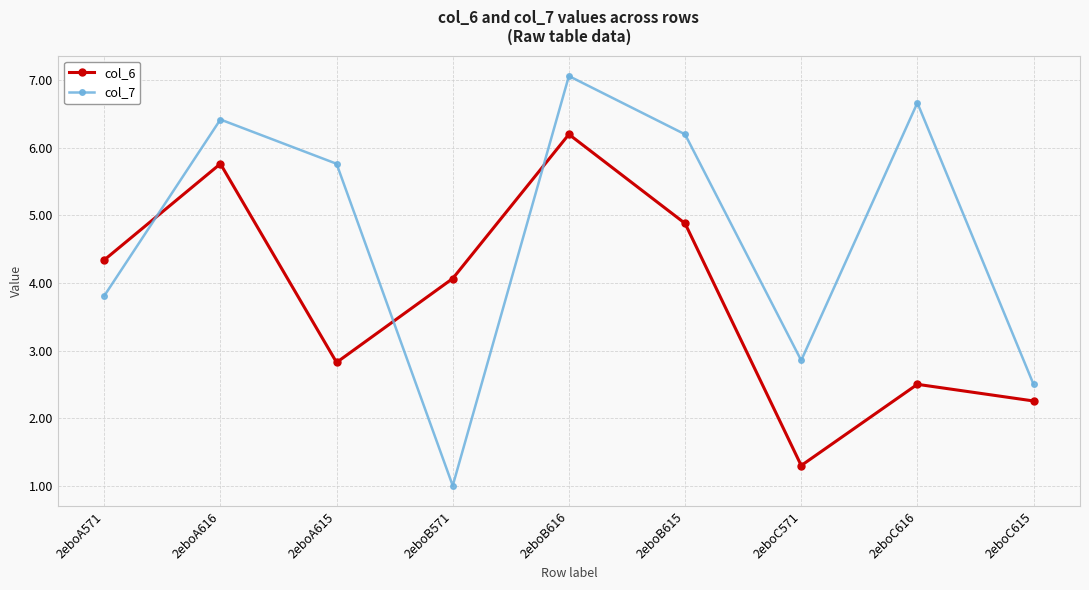

What is the difference between the second highest and minimum values in the col_7 series?

5.7